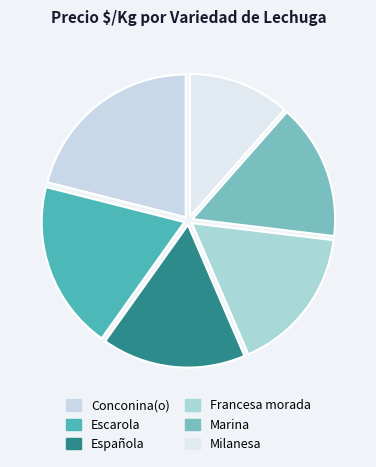

To the nearest percent, what percentage of the pie is Francesa morada?

17%